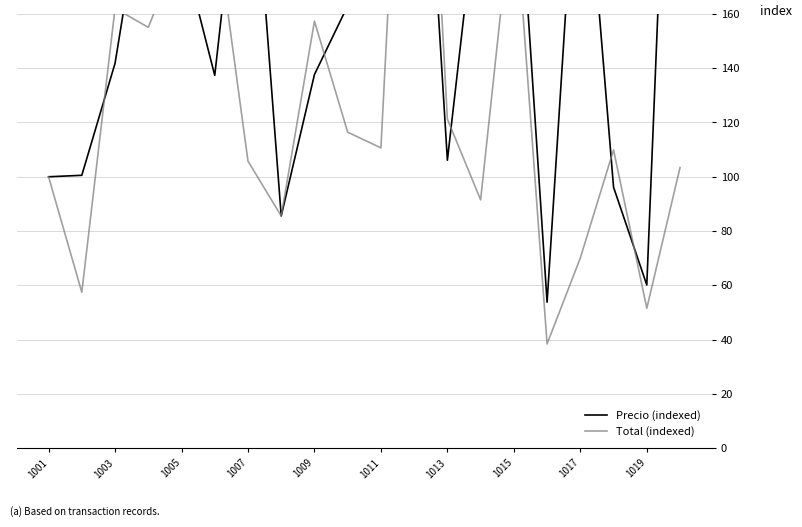

What is the sum of the Total (indexed) values at 1001 and 1013?

221.3